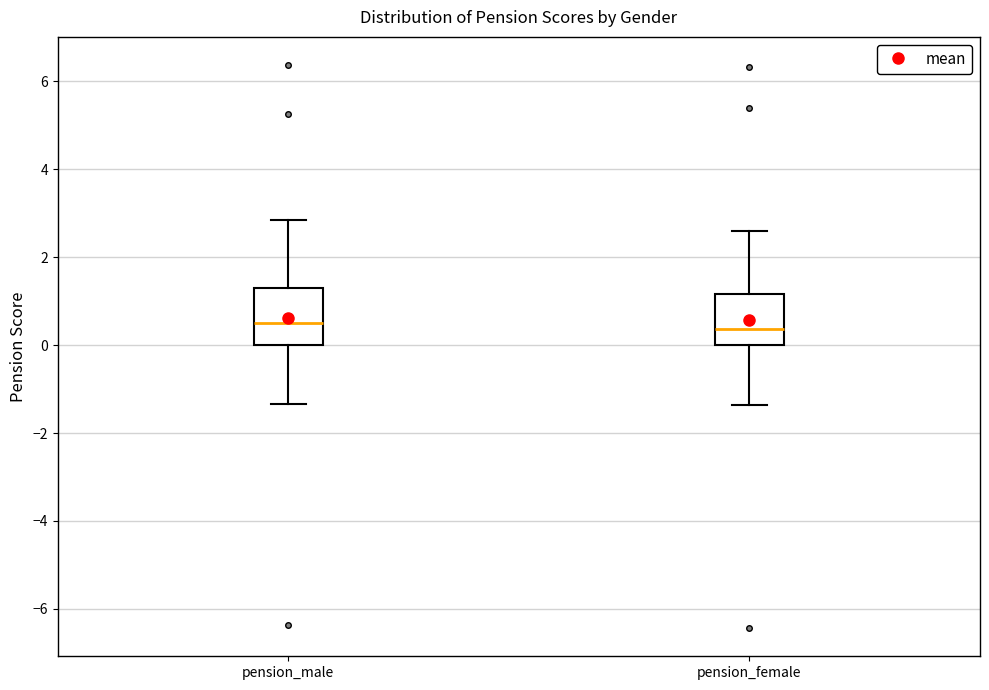

Reading left to right, transcribe this box plot: for each box, give where its median line is, the range the box spans, and where its two whiskers end, as read against the y-axis. The values are not printed on the chart, so give them approximately, as read against the axis.

pension_male: median 0.4, box 0.0 to 1.4, whiskers -1.4 to 2.8
pension_female: median 0.4, box 0.0 to 1.2, whiskers -1.4 to 2.6